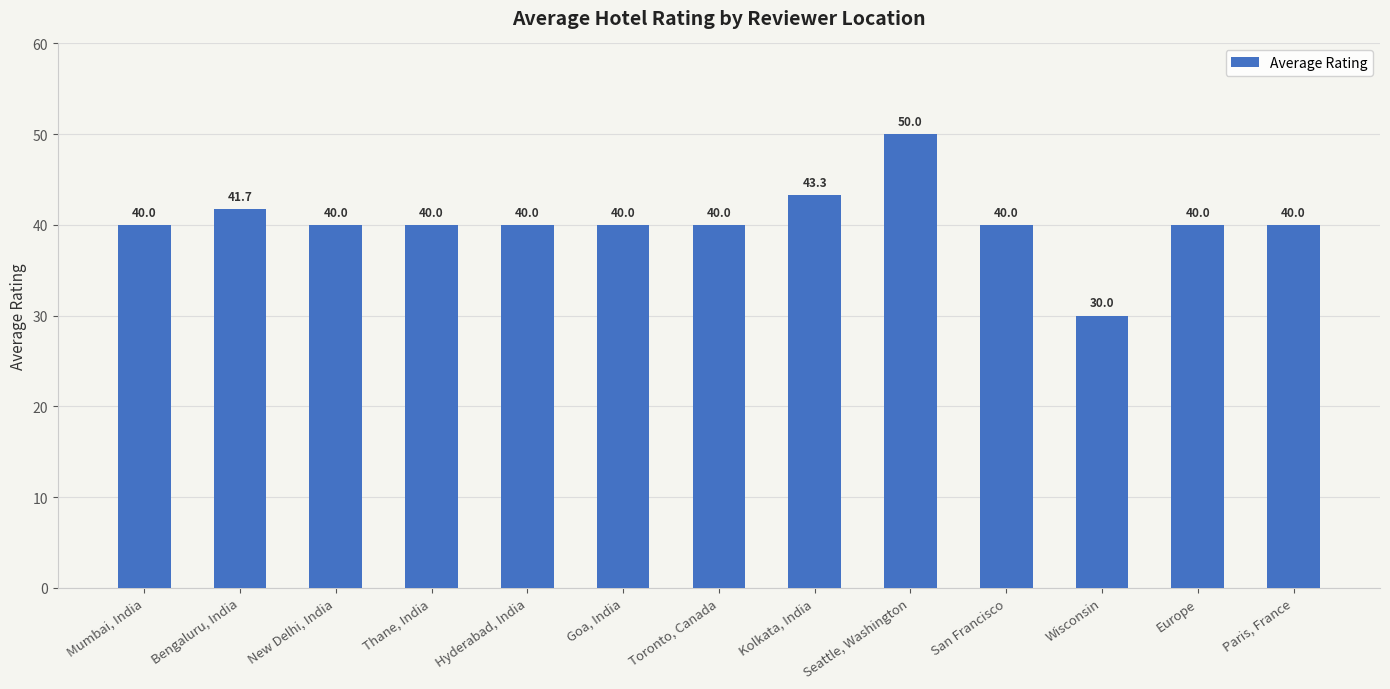

Reading left to right, what are all the values shown in this chart?

Mumbai, India=40.0	Bengaluru, India=41.7	New Delhi, India=40.0	Thane, India=40.0	Hyderabad, India=40.0	Goa, India=40.0	Toronto, Canada=40.0	Kolkata, India=43.3	Seattle, Washington=50.0	San Francisco=40.0	Wisconsin=30.0	Europe=40.0	Paris, France=40.0